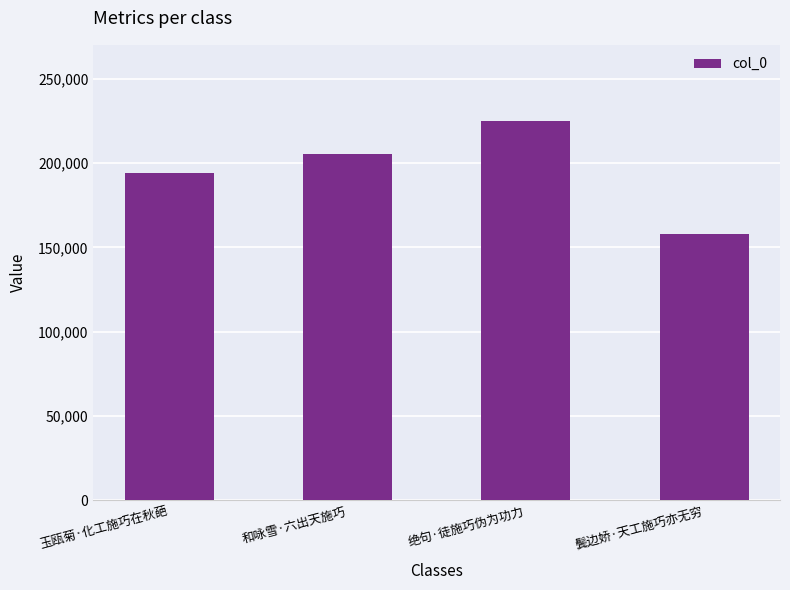

Rank the categories by value from highest to lowest.

绝句·徒施巧伪为功力, 和咏雪·六出天施巧, 玉瓯菊·化工施巧在秋葩, 鬓边娇·天工施巧亦无穷